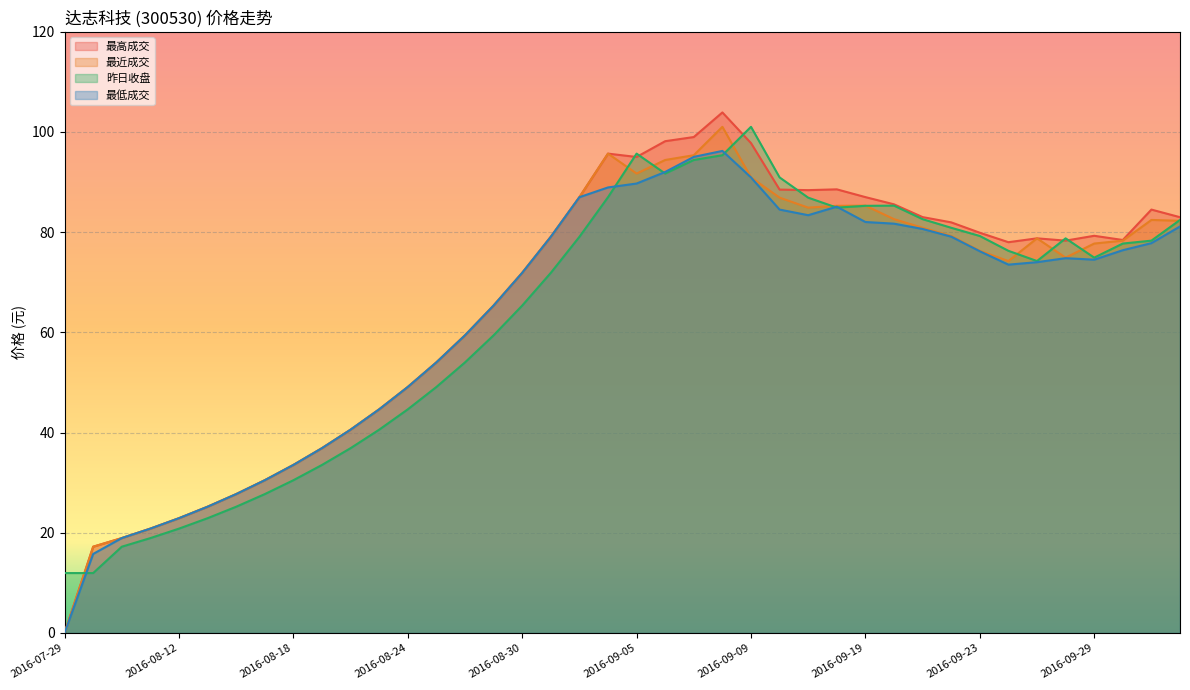

Which series has the largest range (max minus min)?

最高成交